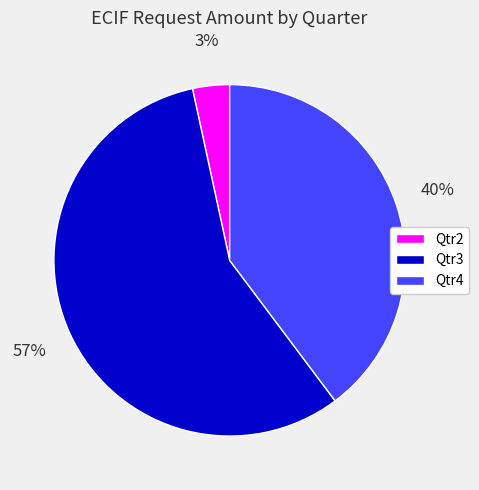

To the nearest percent, what portion does Qtr3 represent?

57%